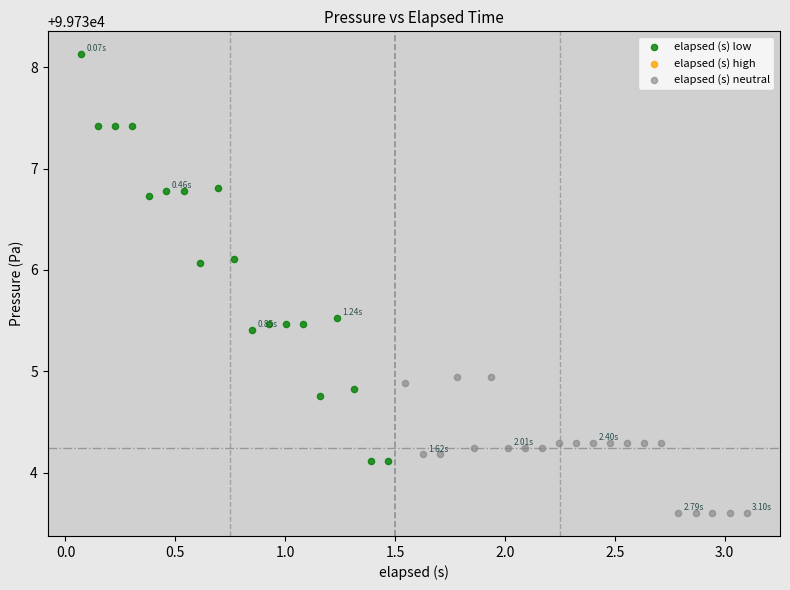

Which series reaches the maximum Y coordinate?

elapsed (s) low